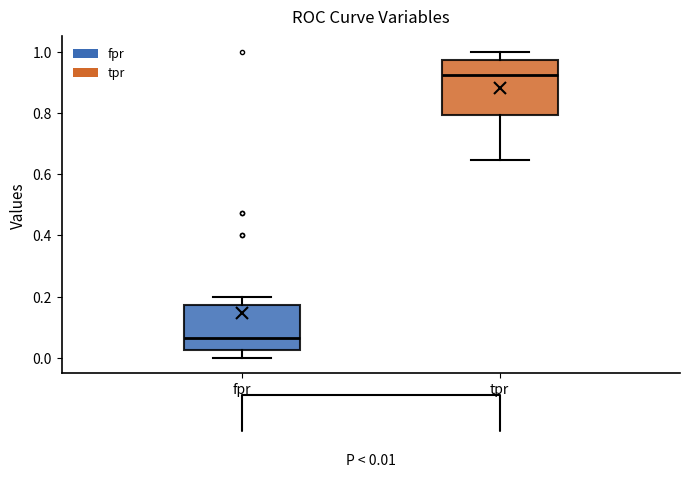

Which box has the highest median line?

tpr